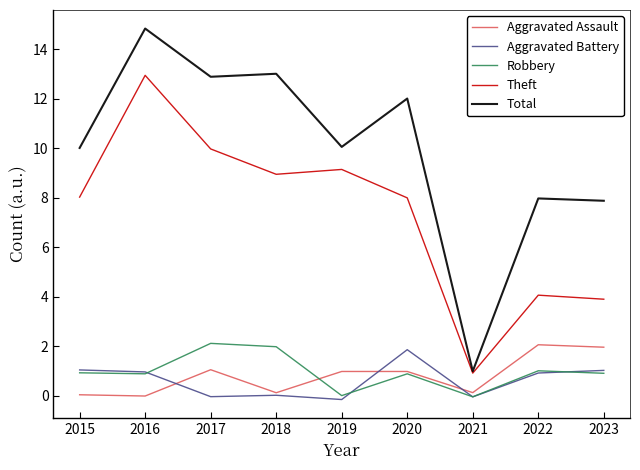

How many lines are shown in the chart?

5